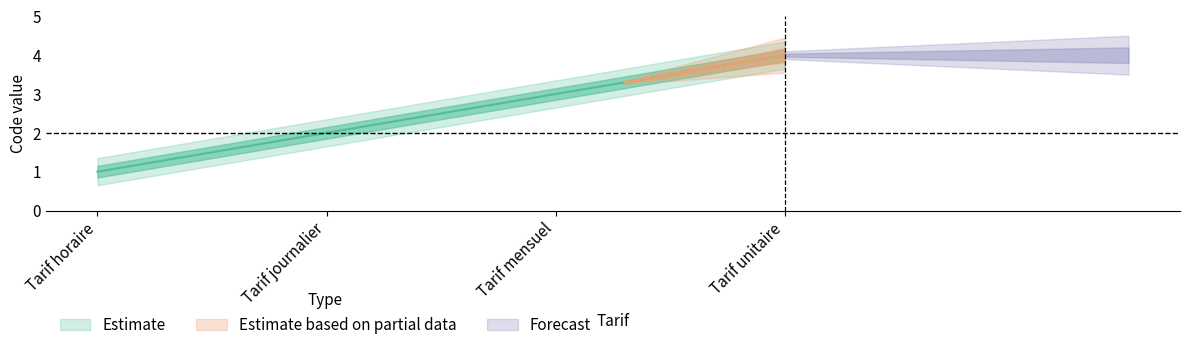

What is the label of the 3rd point from the right?

Tarif journalier